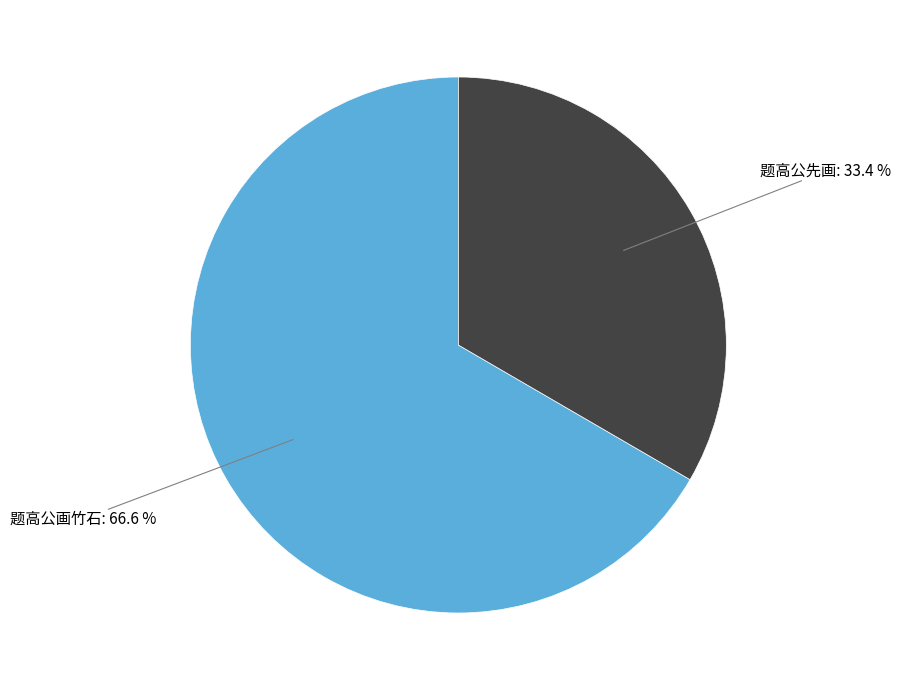

Does any single category account for the majority?

Yes